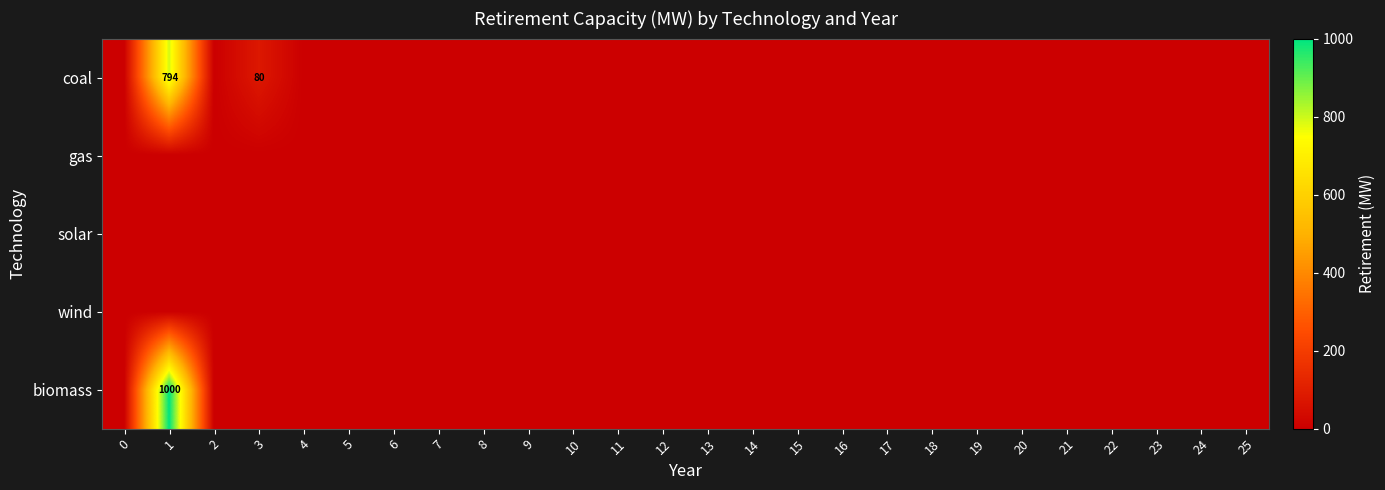

Is the value of coal at 4 greater than the value of gas at 24?

No